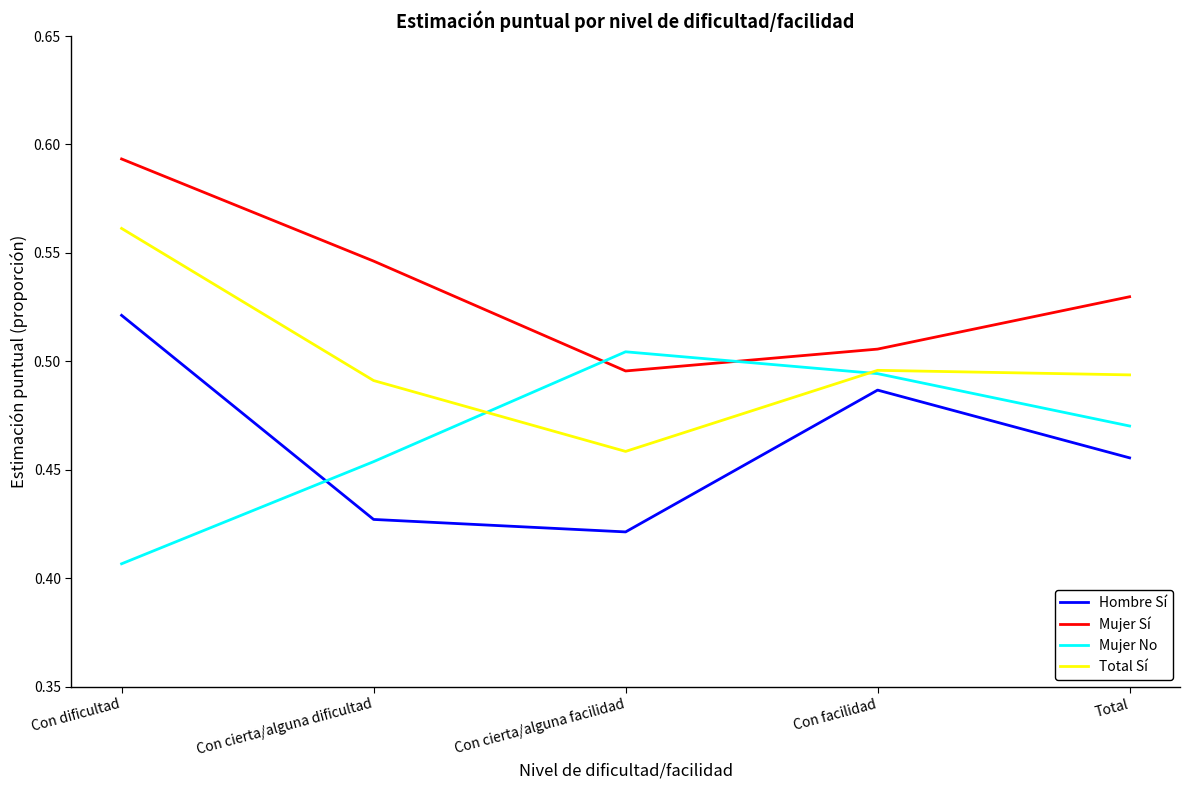

At Con cierta/alguna facilidad, list the series in order from smallest to largest.

Hombre Sí, Total Sí, Mujer Sí, Mujer No